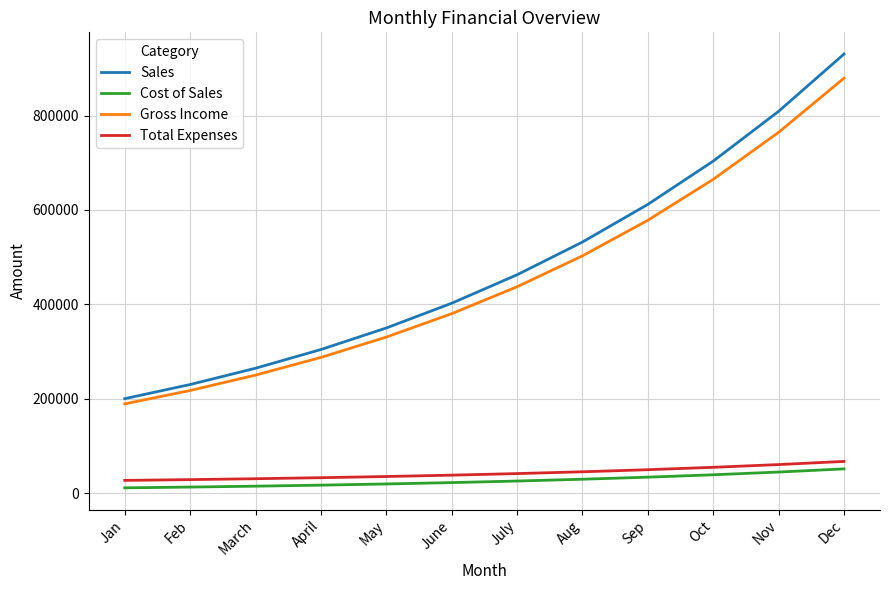

True or false: Total Expenses and Cost of Sales cross at least once.

False